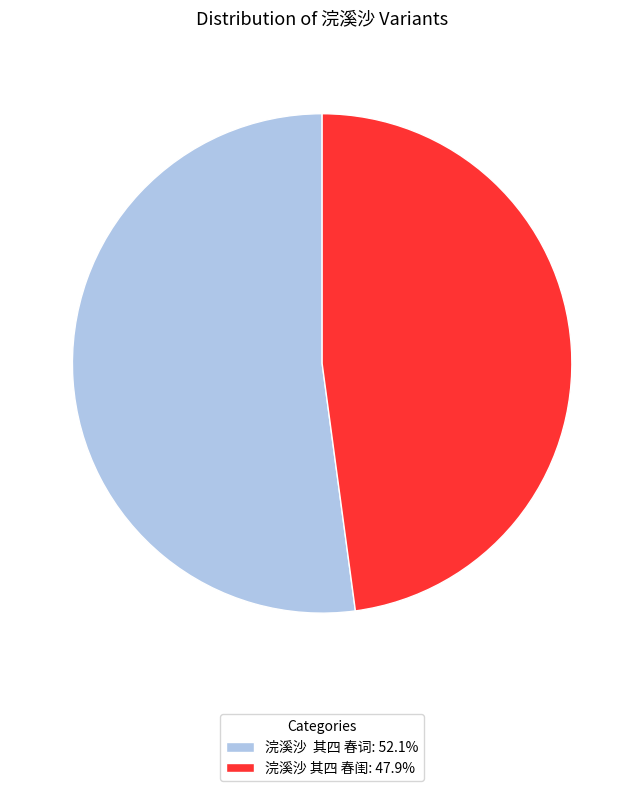

What is the ratio of the value at 浣溪沙 其四 春闺: 47.9% to the value at 浣溪沙 其四 春词: 52.1%?

0.9